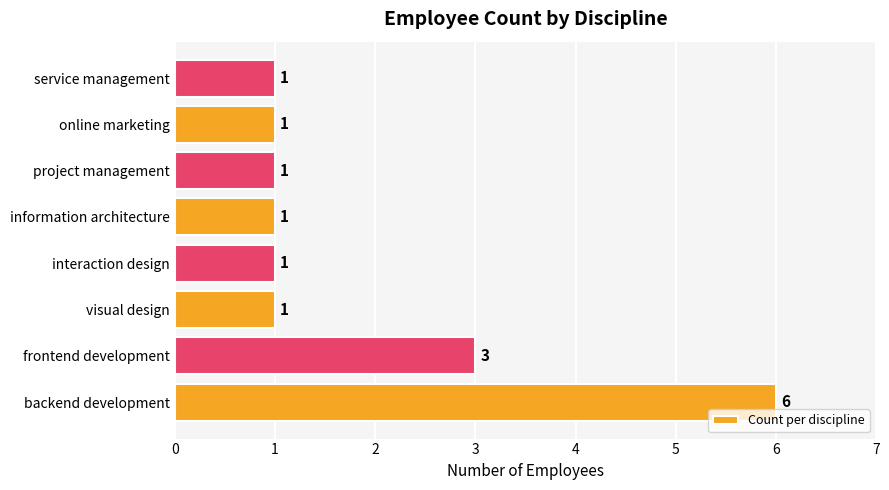

At which label is the value closest to 3?

frontend development